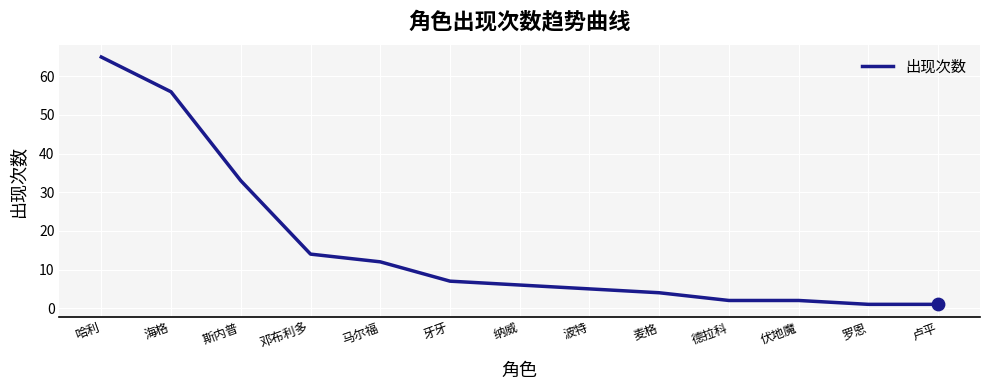

What is the change in value from 哈利 to 海格?

-9